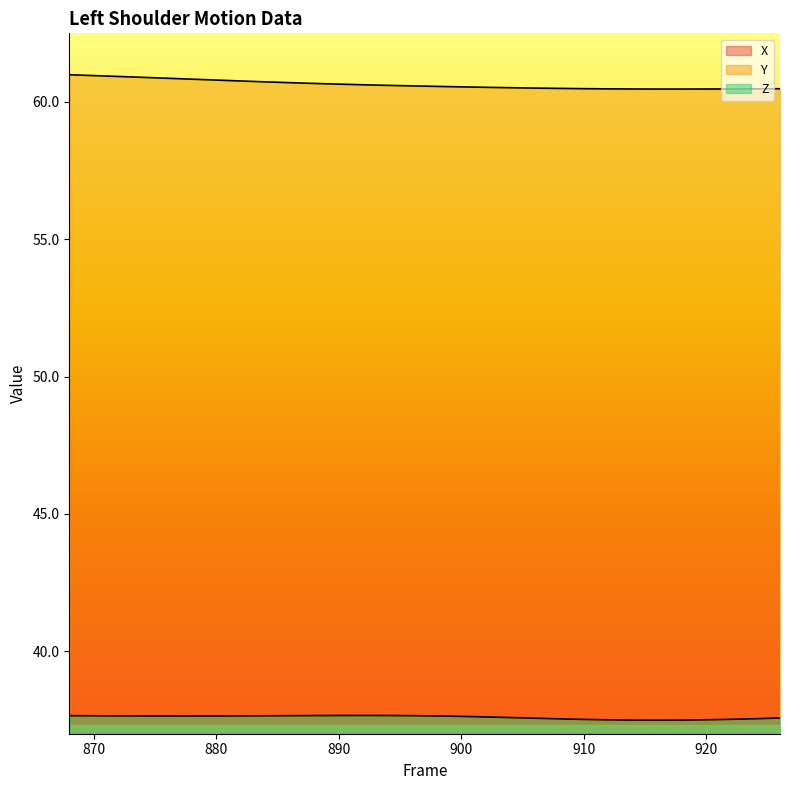

Reading left to right, transcribe all the data shown in this chart.

X: -13.7	-13.6	-13.6	-13.6	-13.3	-12.8	-12.3	-11.9	-11.7	-11.6	-11.6	-11.7	-11.9	-12.0	-12.2	-12.3	-12.4	-12.5	-12.6	-12.6	-12.7	-12.7	-12.7	-12.7	-12.7	-12.7	-12.7	-12.7	-12.7	-12.6
Y: 61.0	61.0	60.9	60.9	60.9	60.8	60.8	60.8	60.7	60.7	60.7	60.7	60.6	60.6	60.6	60.6	60.6	60.5	60.5	60.5	60.5	60.5	60.5	60.5	60.5	60.5	60.5	60.5	60.5	60.5
Z: 37.7	37.7	37.7	37.6	37.6	37.6	37.6	37.6	37.7	37.7	37.7	37.7	37.7	37.7	37.7	37.6	37.6	37.6	37.6	37.6	37.5	37.5	37.5	37.5	37.5	37.5	37.5	37.5	37.5	37.6